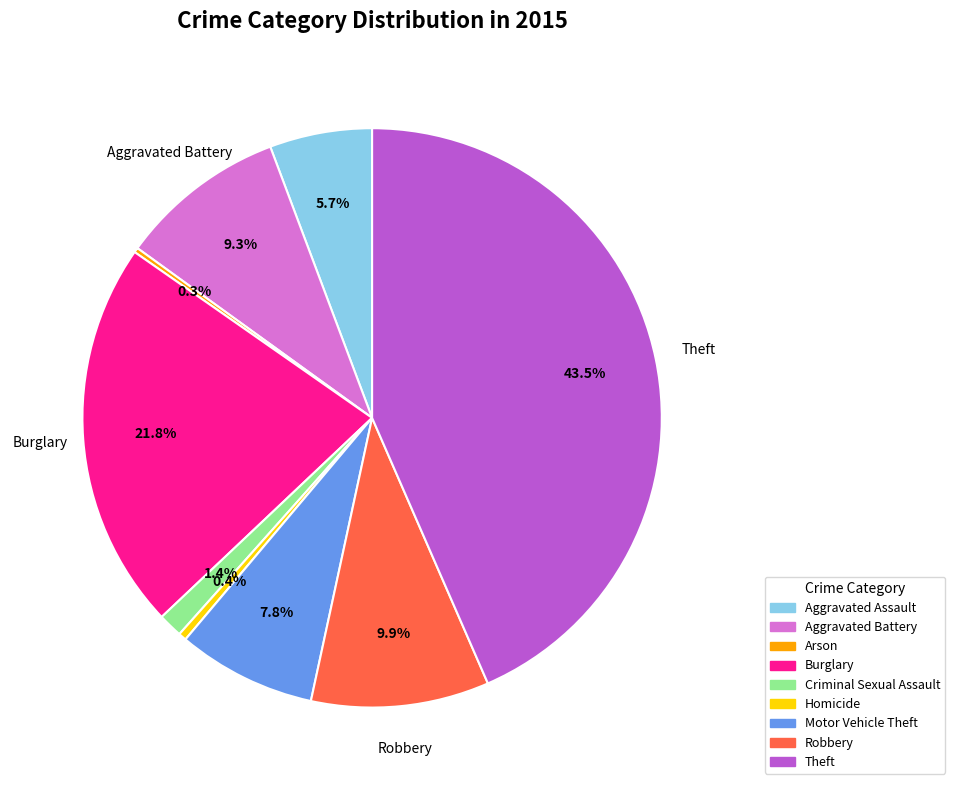

To the nearest percent, what is the difference between the Criminal Sexual Assault and Homicide slice percentages?

1%